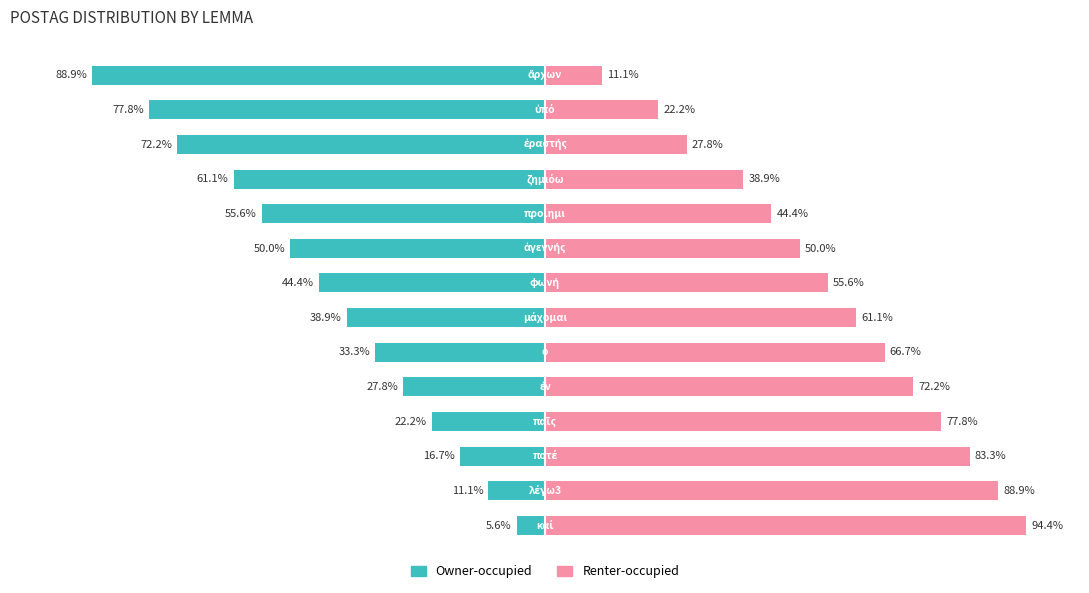

List the series in order of their peak value, lowest first.

Owner-occupied, Renter-occupied